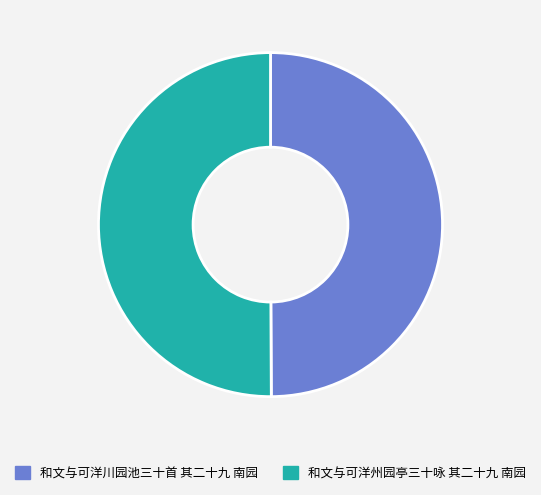

Combined, do 和文与可洋川园池三十首 其二十九 南园 and 和文与可洋州园亭三十咏 其二十九 南园 account for over 50%?

Yes